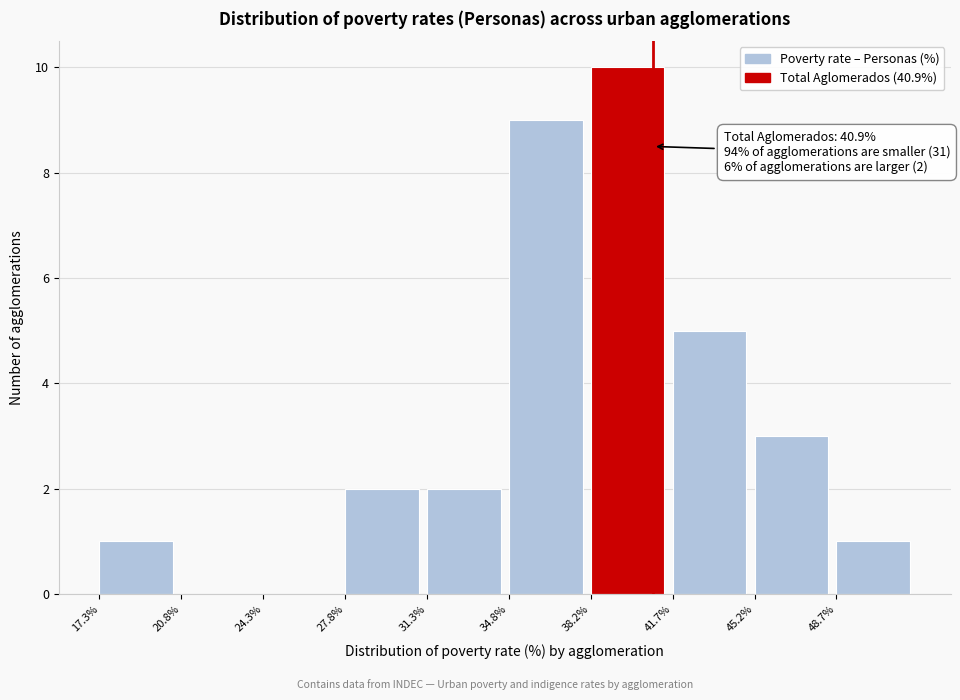

Which range on the x-axis has the tallest bar?

38.0 to 41.5